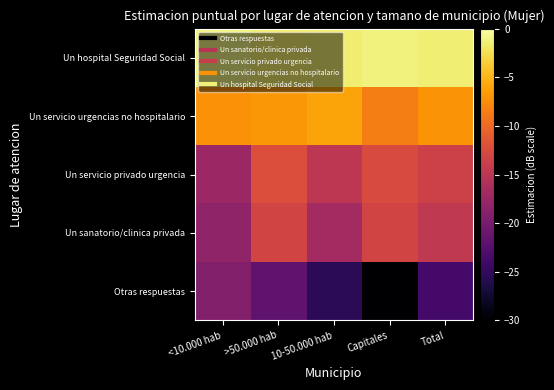

Which series has the largest total across all categories?

Un hospital Seguridad Social